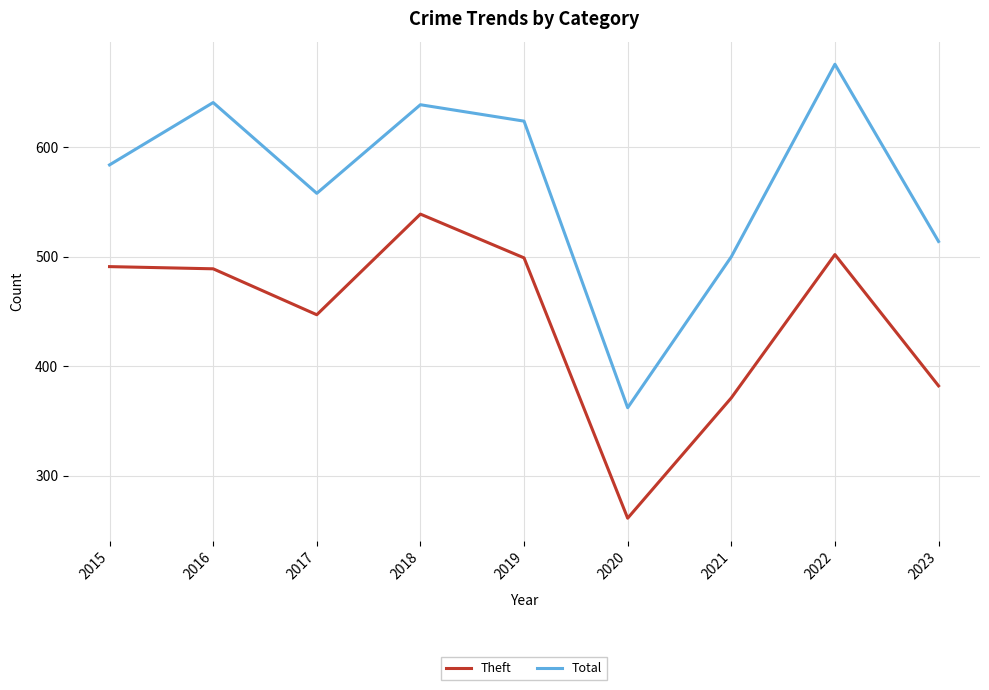

Does the chart have visible grid lines?

Yes